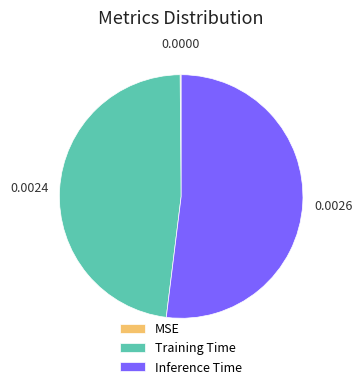

Is Training Time the majority of the pie?

No